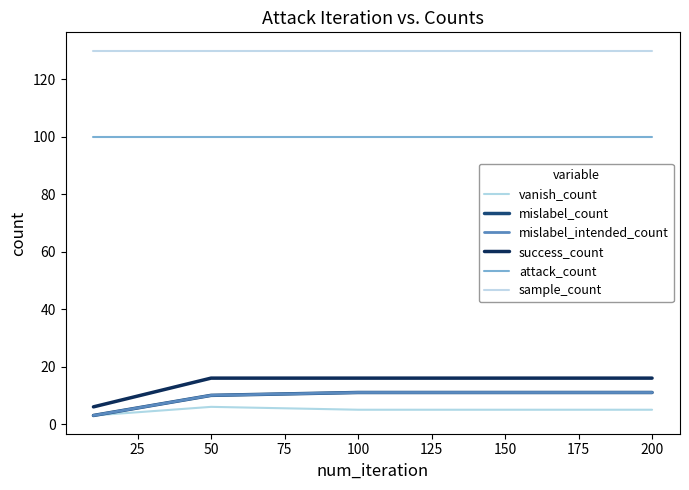

True or false: mislabel_intended_count has more than 1 interior local peaks.

False